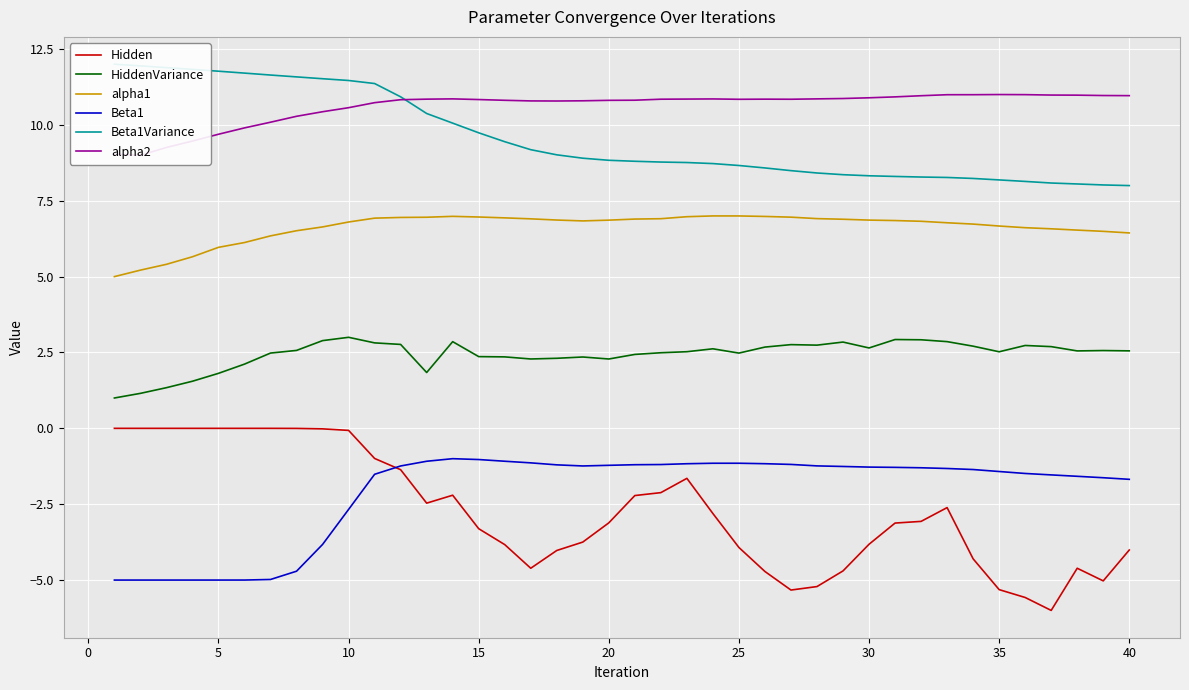

What is the difference between the second highest and minimum values in the HiddenVariance series?

1.9